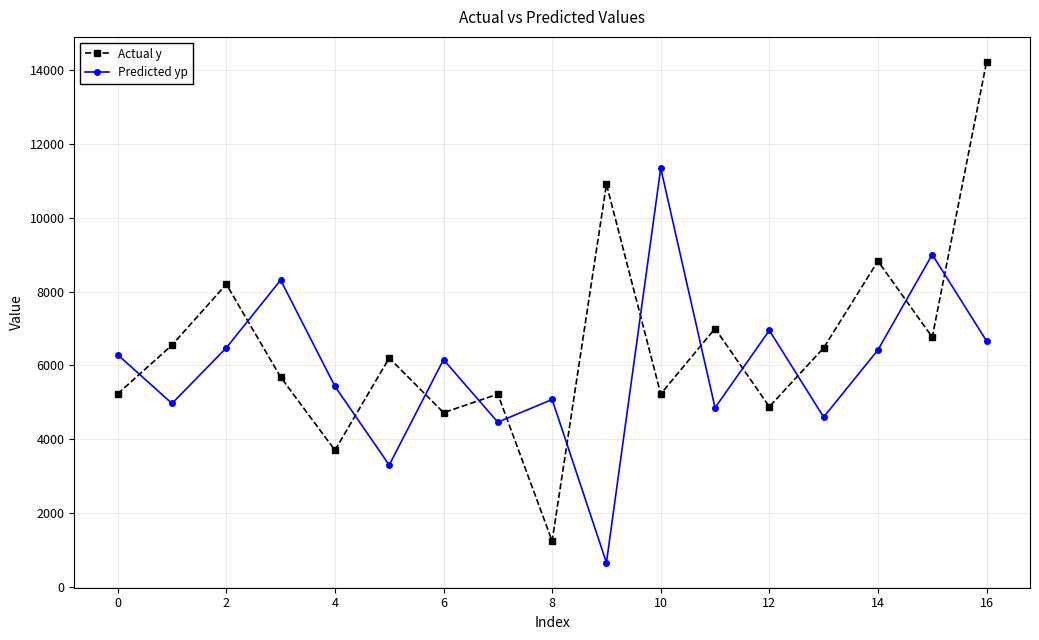

What is the value of the Predicted yp point at the 5th from the left?

5434.7